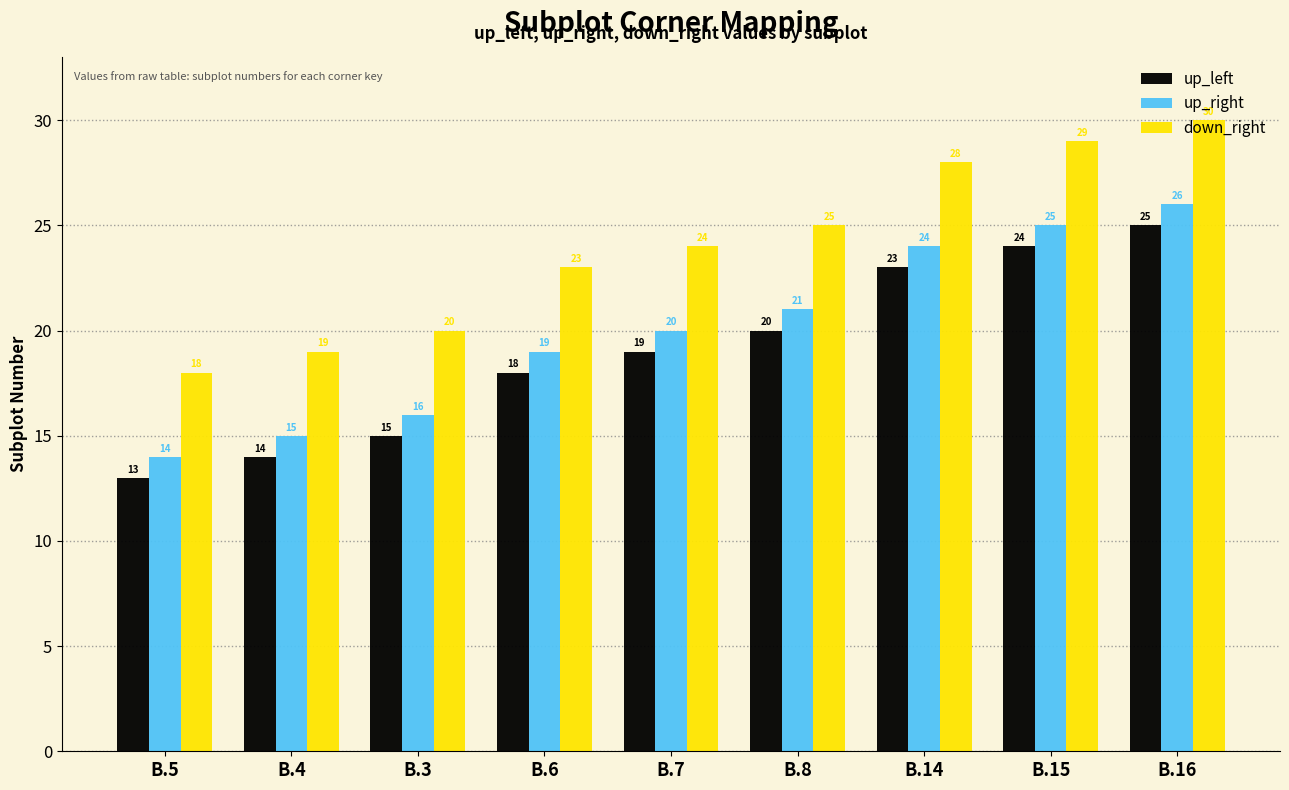

What is the difference between the second highest and minimum values in the down_right series?

11